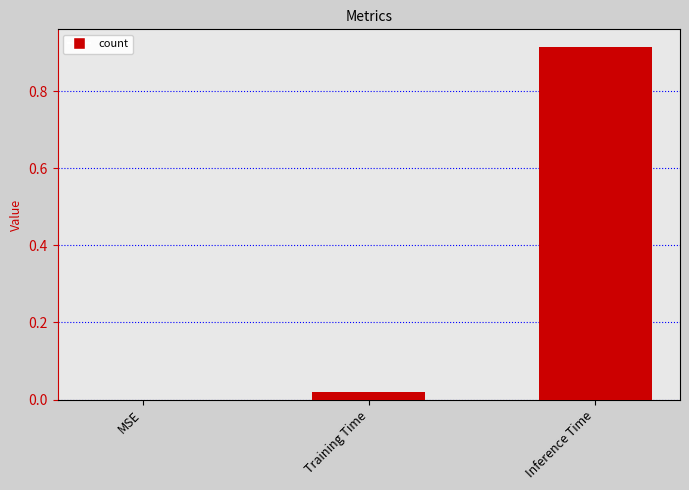

Is it true that the value at Training Time is 0.0?

True